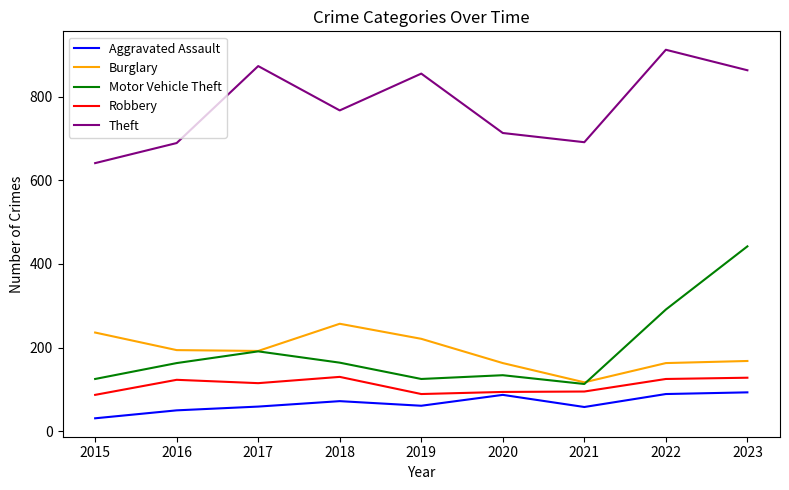

How many values in the Theft series are below 767?

4